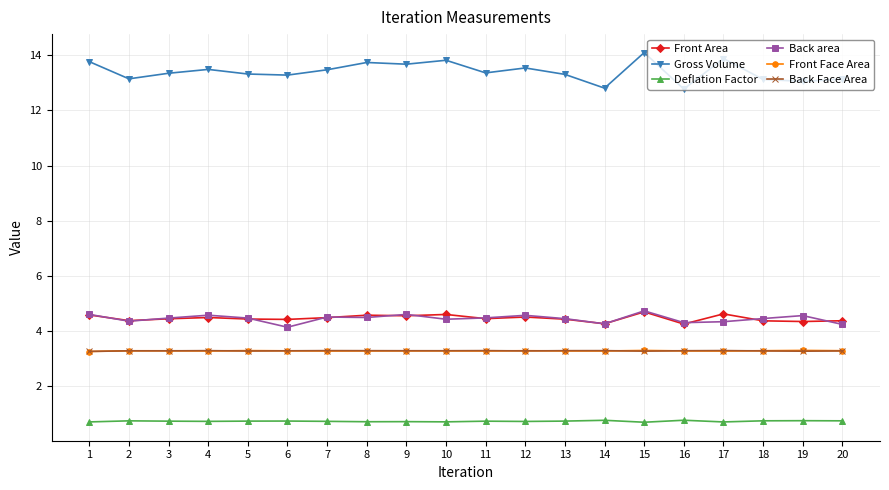

True or false: Gross Volume has more than 1 points higher than both neighbors.

True